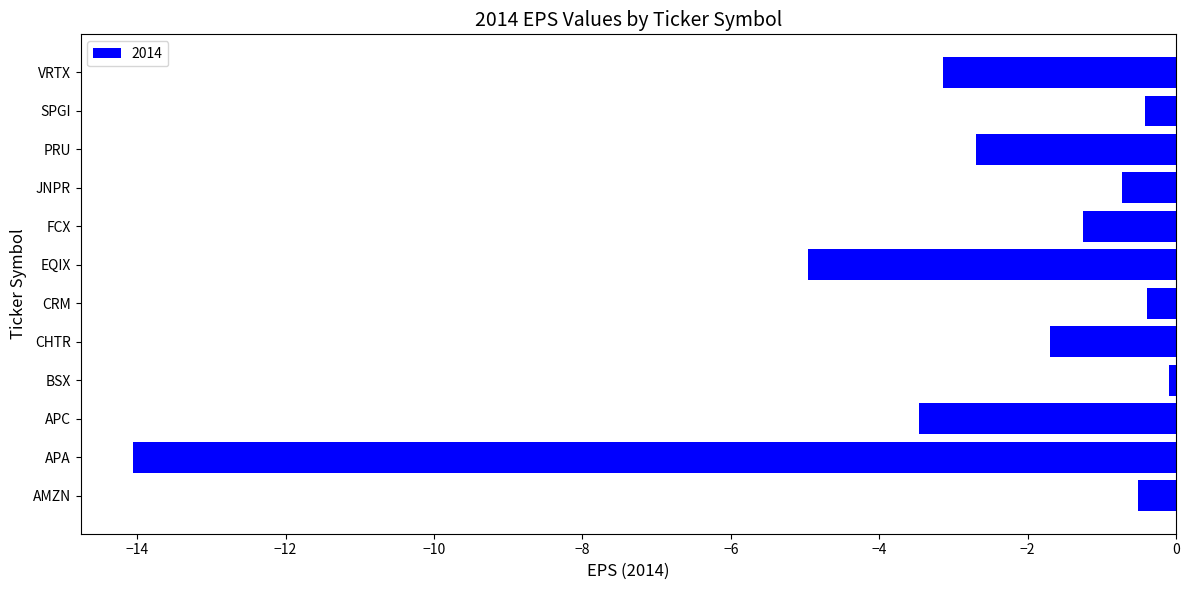

How many bars are there in total?

12